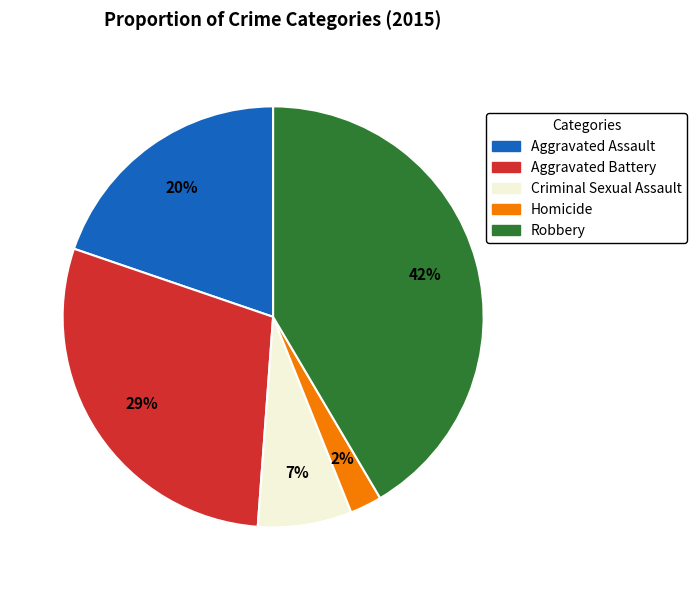

What percentage is the Homicide slice, to the nearest percent?

2%